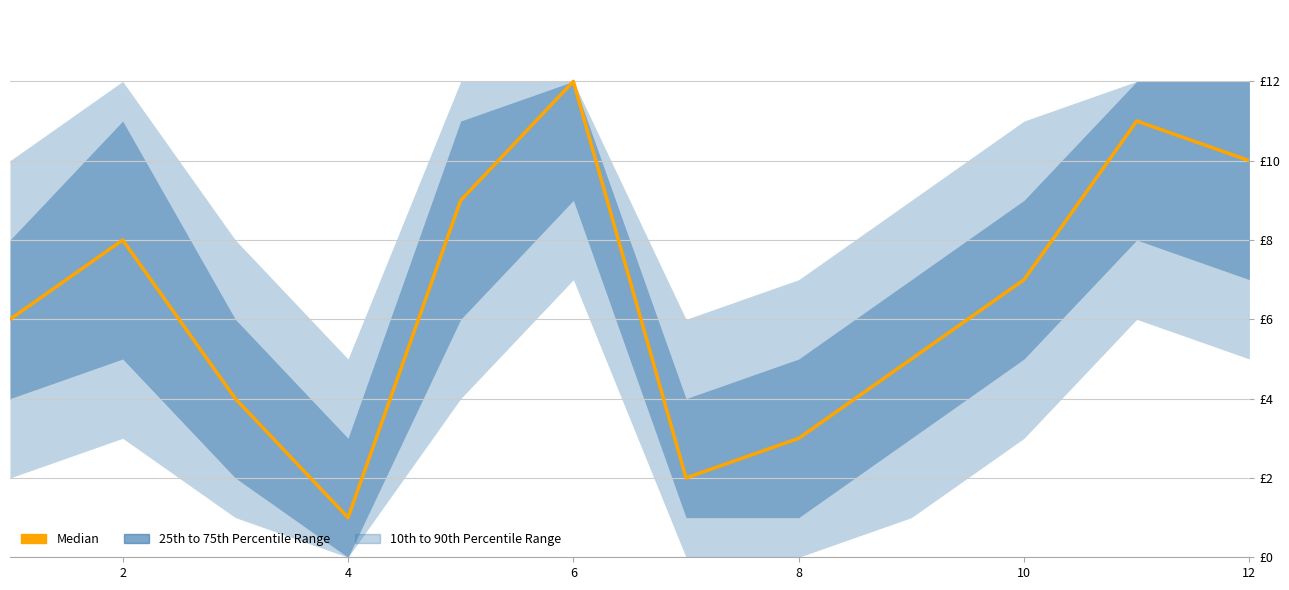

The value at 6 is 3. True or false?

False